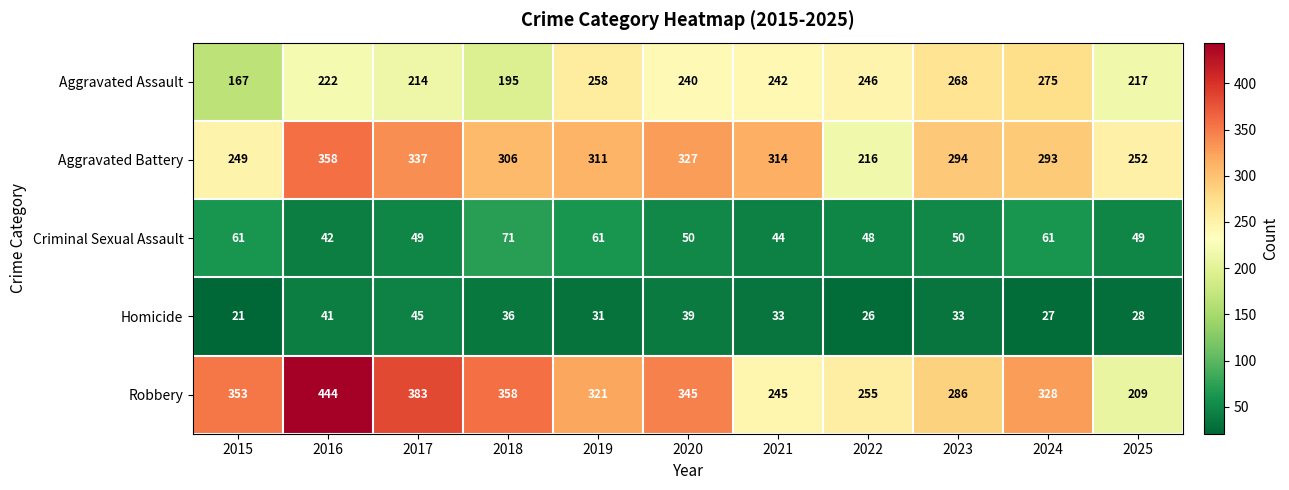

What is the total value across all series at 2016?

1107